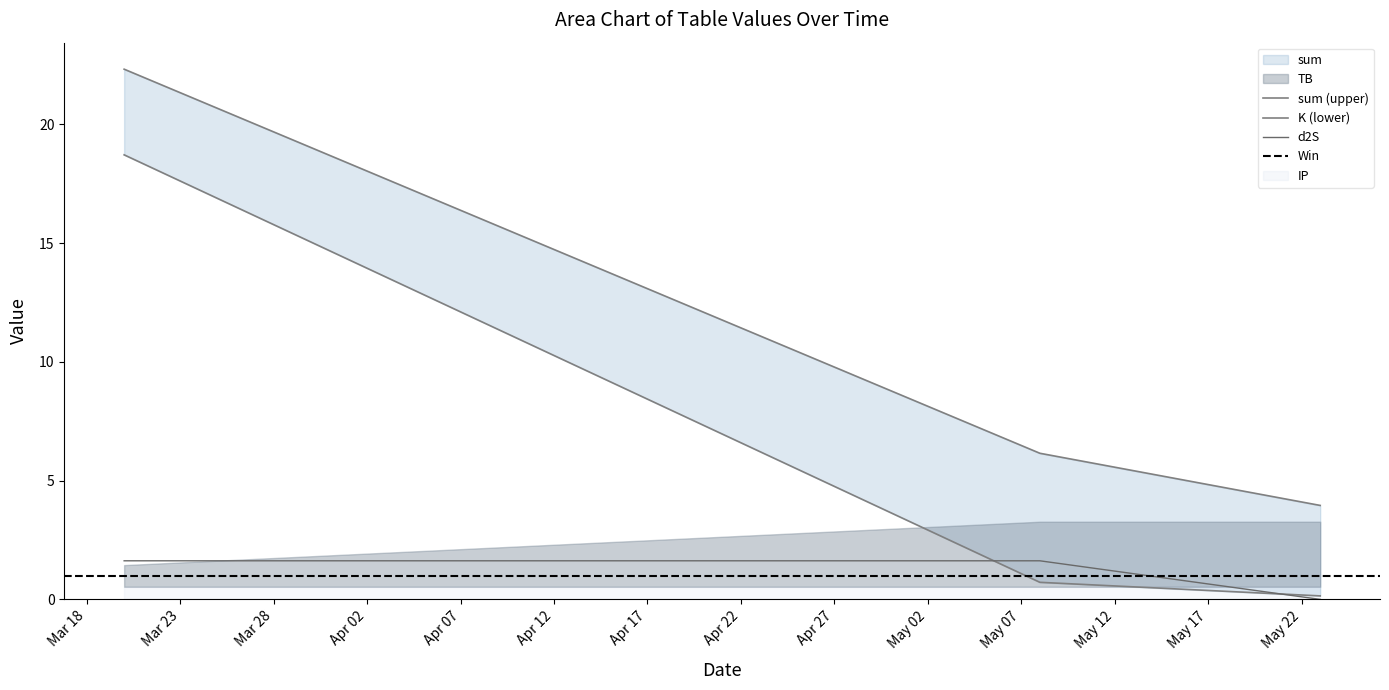

Which category has the lowest value across all series?

2021-05-23